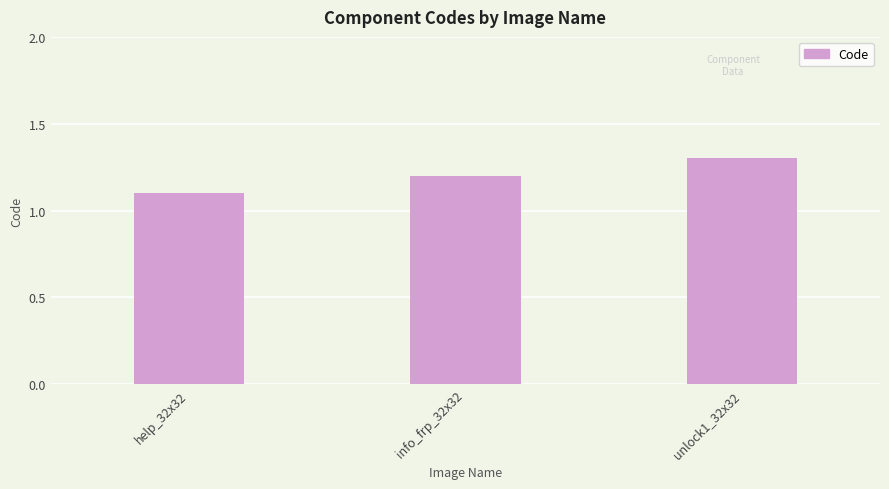

Where is the data nearest to the value 1?

help_32x32